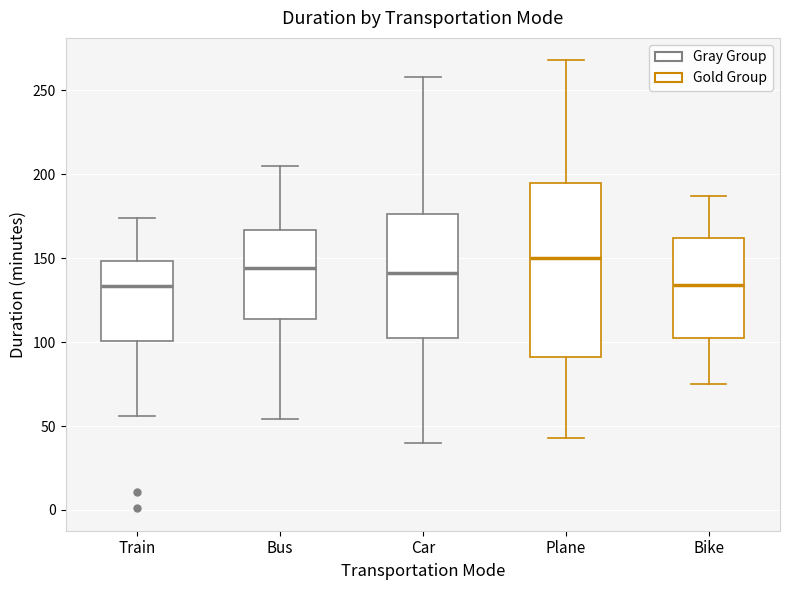

Which box is the tallest, from its lower edge to its upper edge?

Plane